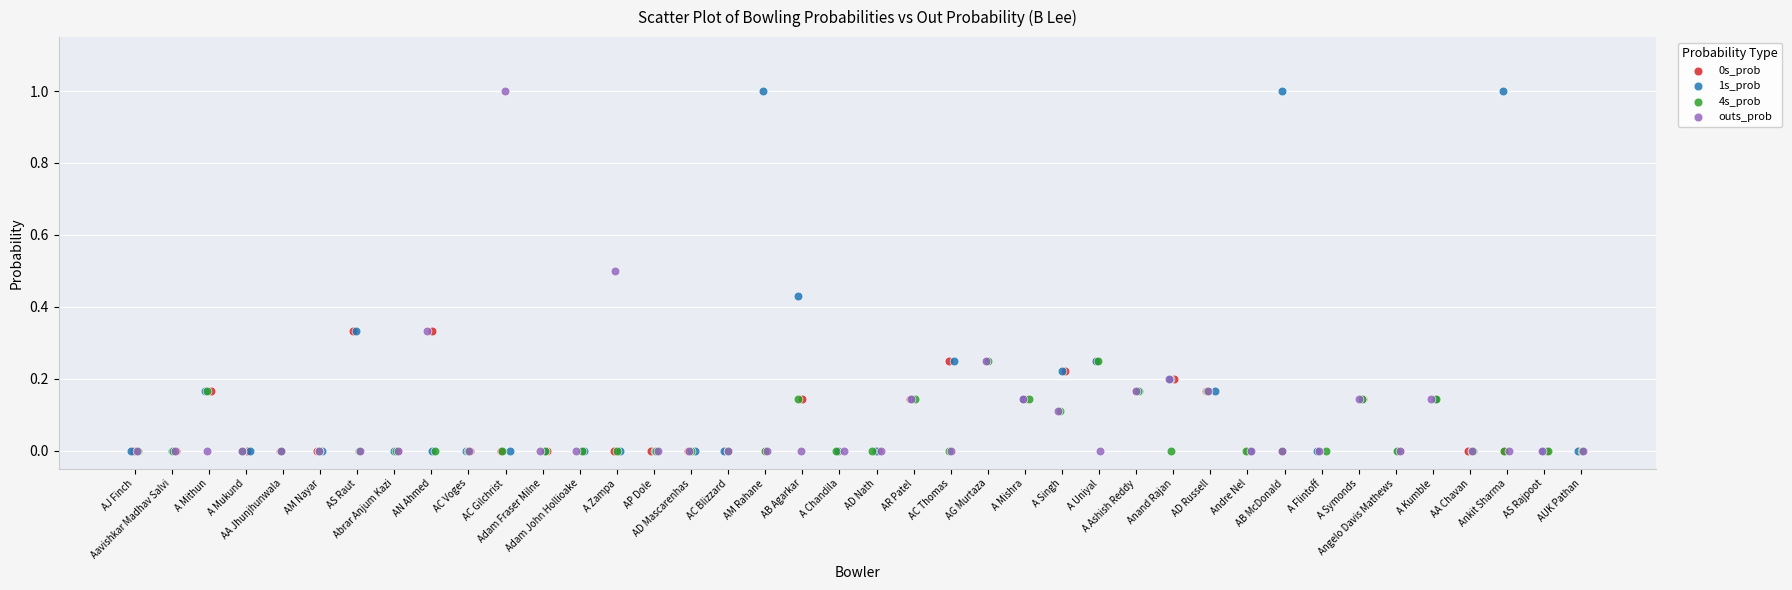

What are all the series names shown in the legend?

0s_prob, 1s_prob, 4s_prob, outs_prob